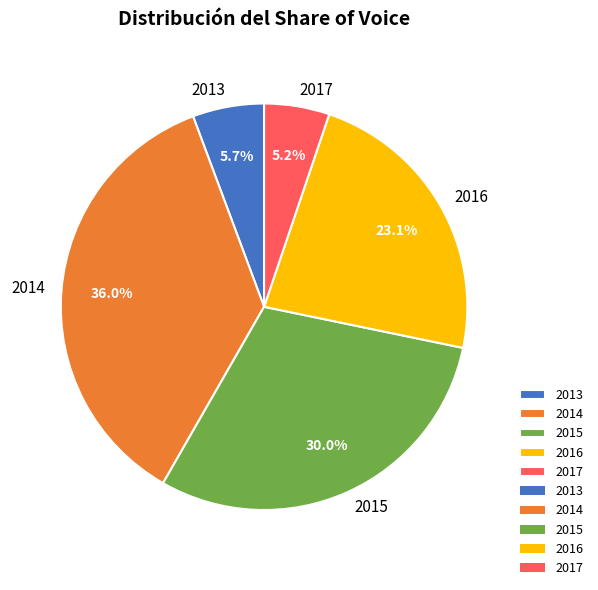

To the nearest percent, what is the combined percentage of 2013 and 2016?

29%